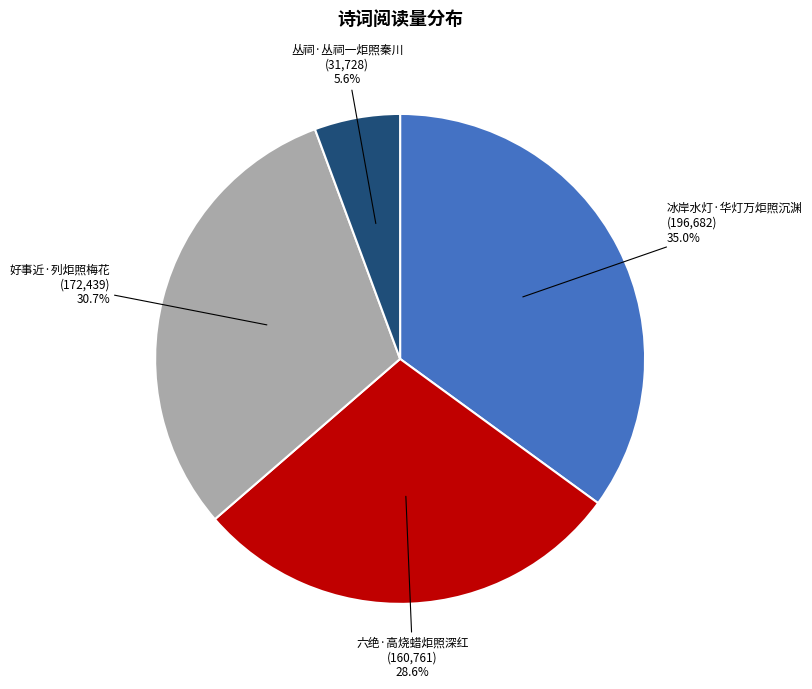

Rank the categories by value from highest to lowest.

冰岸水灯·华灯万炬照沉渊, 好事近·列炬照梅花, 六绝·高烧蜡炬照深红, 丛祠·丛祠一炬照秦川